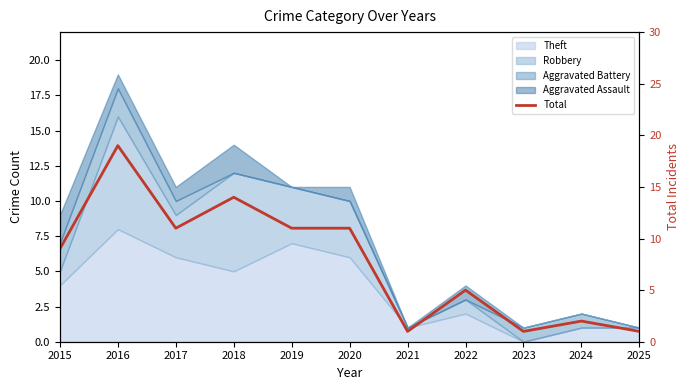

Read the value at 2025.

1